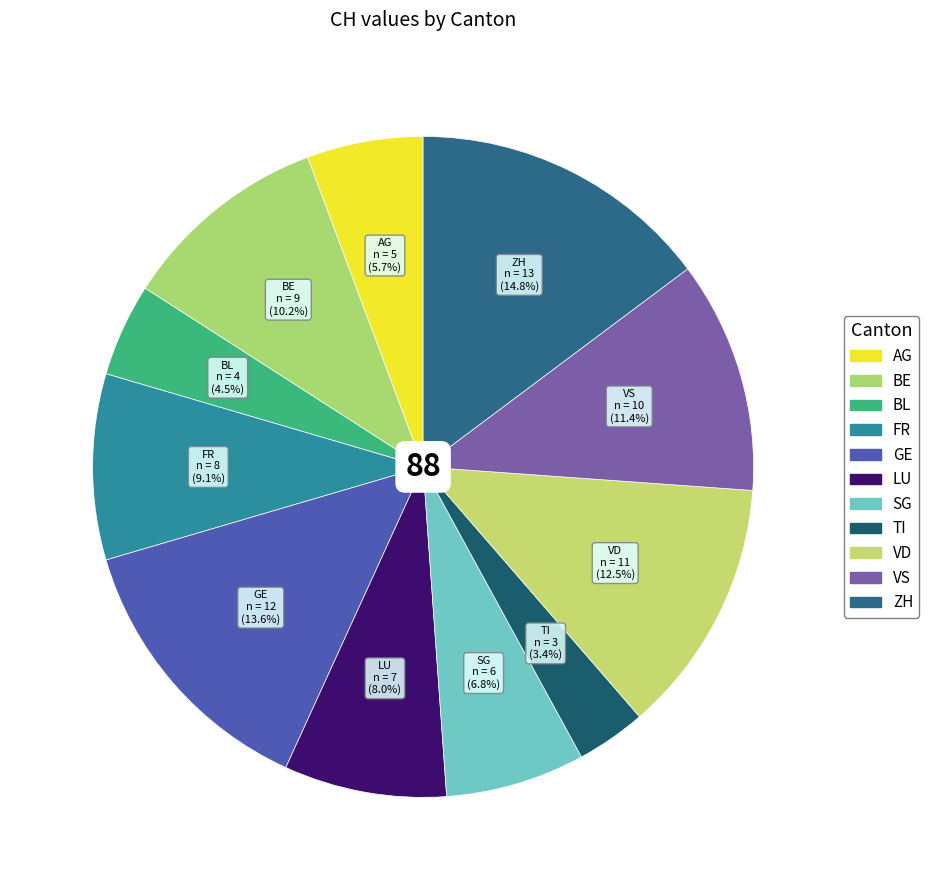

Does AG represent more than half of the total?

No